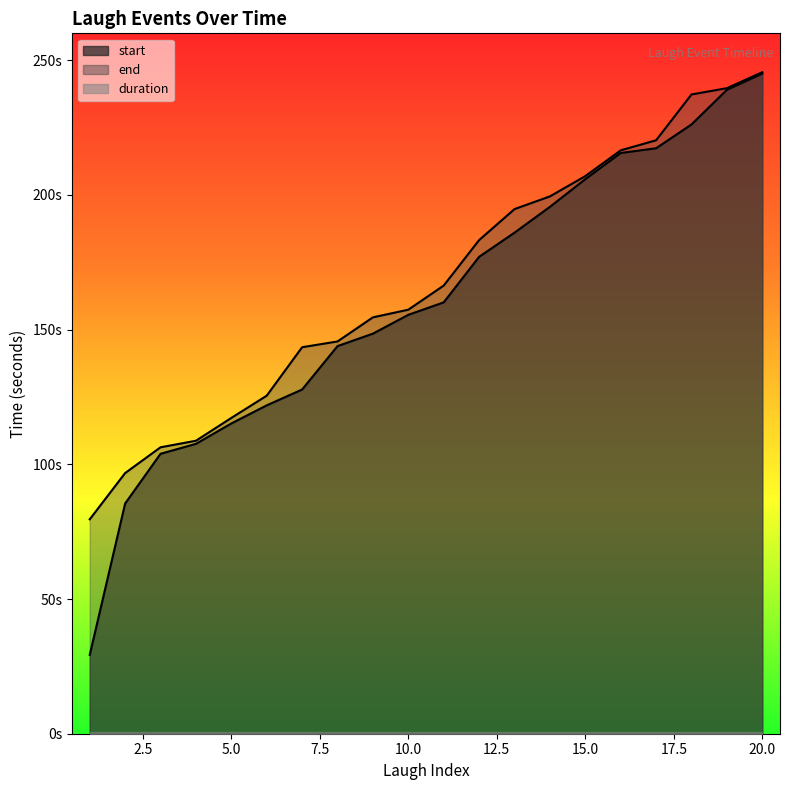

Between 13 and 10, which is larger?

13